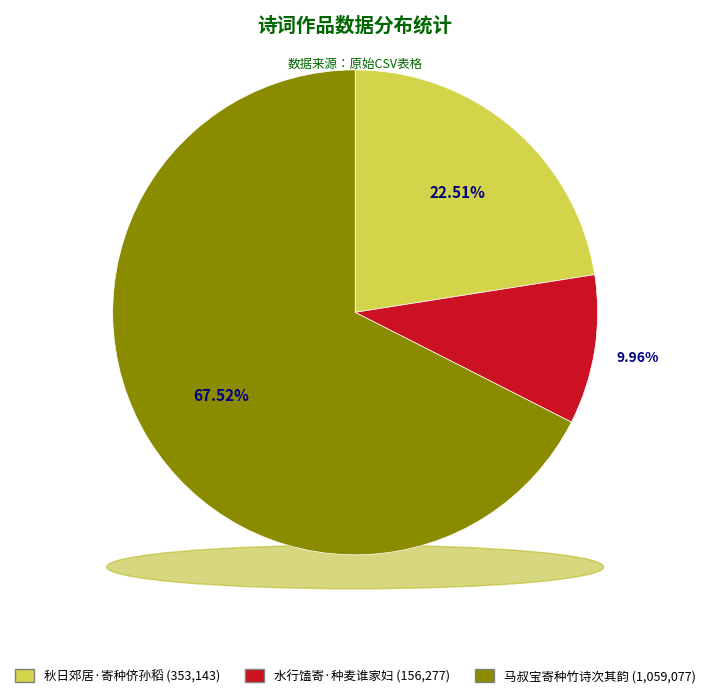

To the nearest percent, what portion does 马叔宝寄种竹诗次其韵 represent?

68%